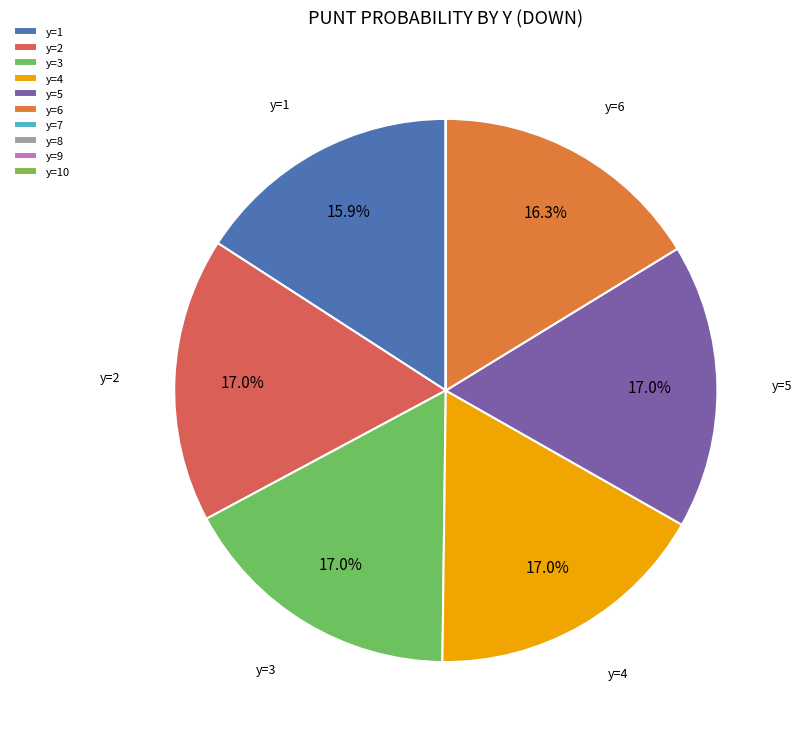

Rank the categories by value from highest to lowest.

3, 4, 5, 2, 6, 1, 7, 8, 9, 10